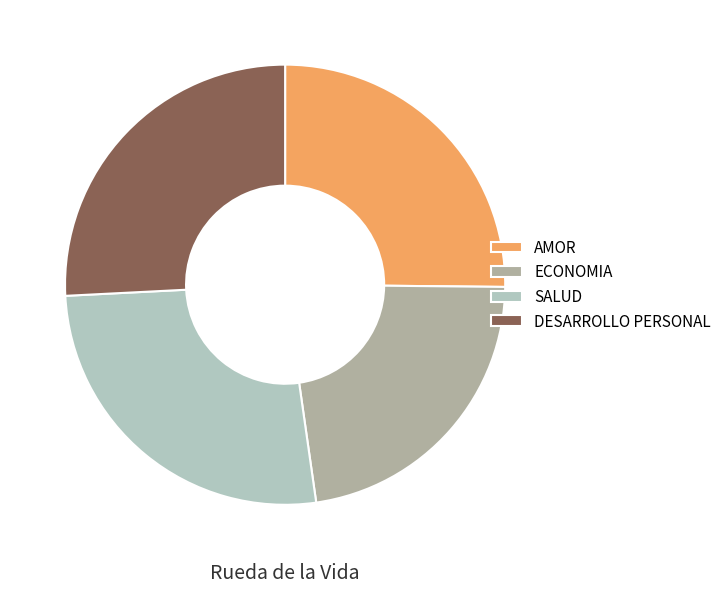

Which slice is the largest?

SALUD